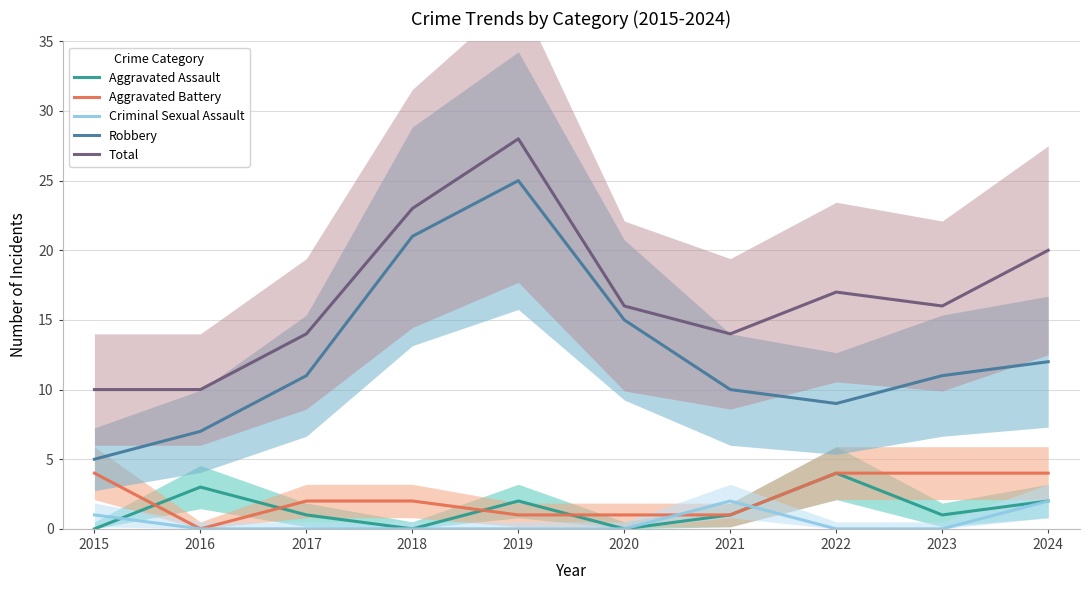

How many lines are shown in the chart?

5